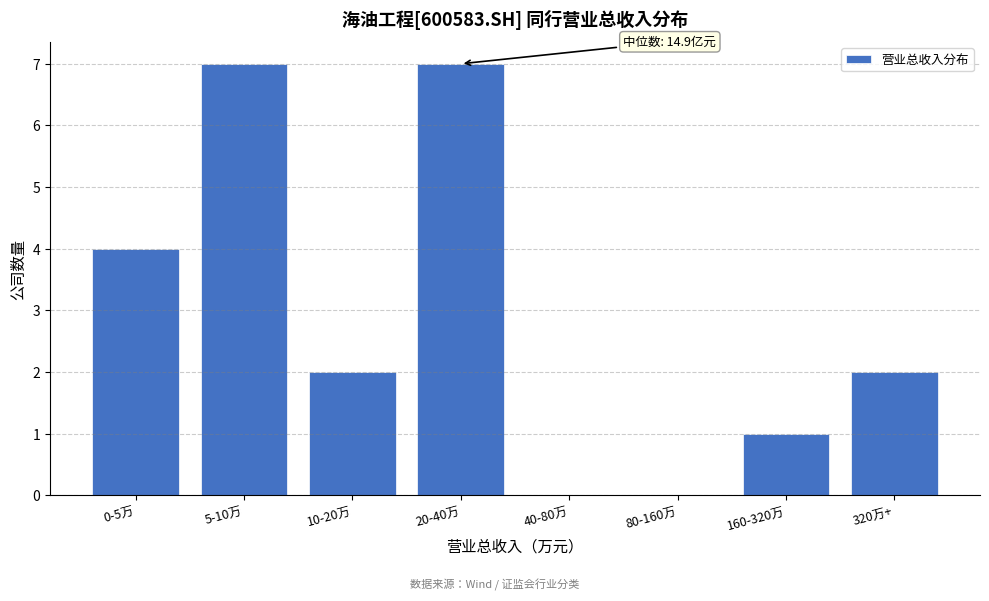

Reading right to left, what are all the values shown in this chart?

320万+=2	160-320万=1	80-160万=0	40-80万=0	20-40万=7	10-20万=2	5-10万=7	0-5万=4